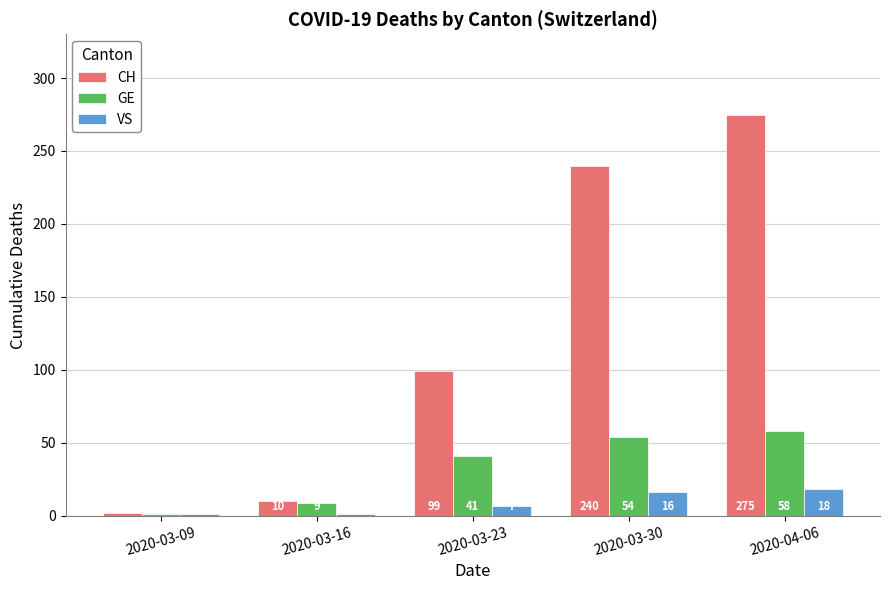

Reading left to right, transcribe all the data shown in this chart.

CH: 2020-03-09=2	2020-03-16=10	2020-03-23=99	2020-03-30=240	2020-04-06=275
GE: 2020-03-09=1	2020-03-16=9	2020-03-23=41	2020-03-30=54	2020-04-06=58
VS: 2020-03-09=1	2020-03-16=1	2020-03-23=7	2020-03-30=16	2020-04-06=18